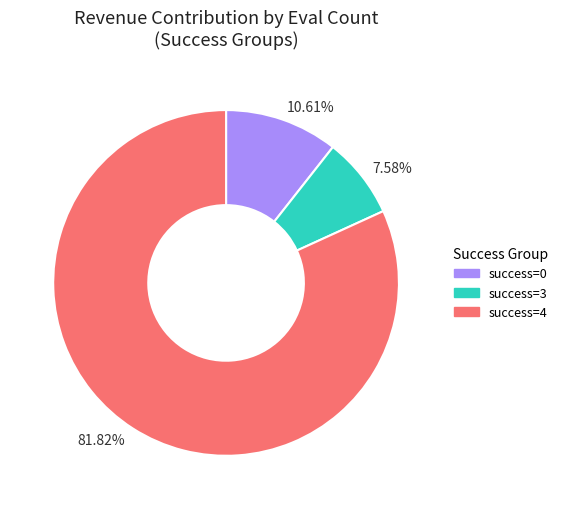

Is there a majority slice in this chart?

Yes